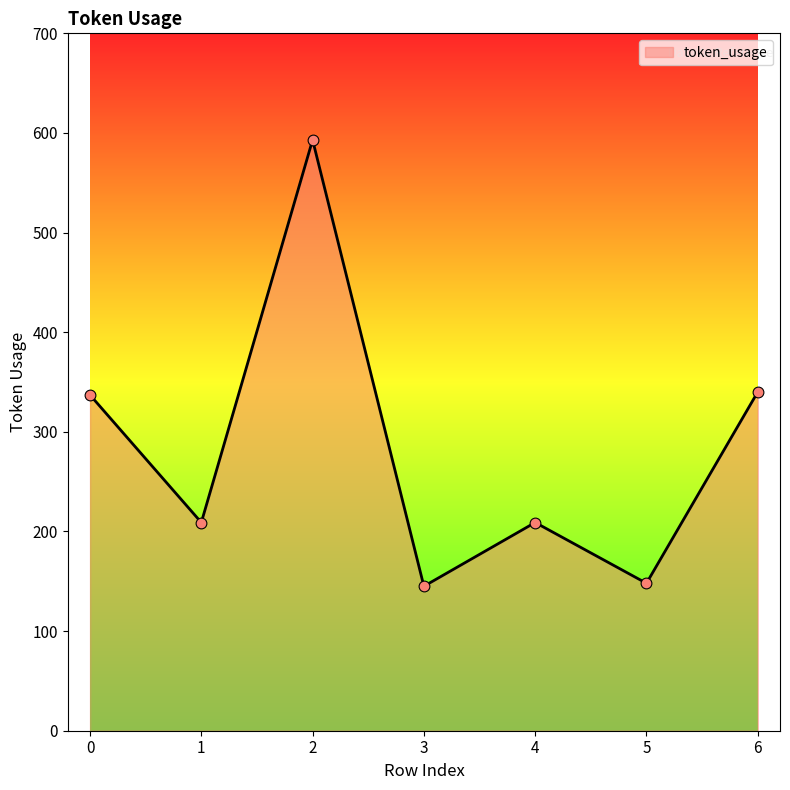

What is the change in value from 0 to 6?

+3